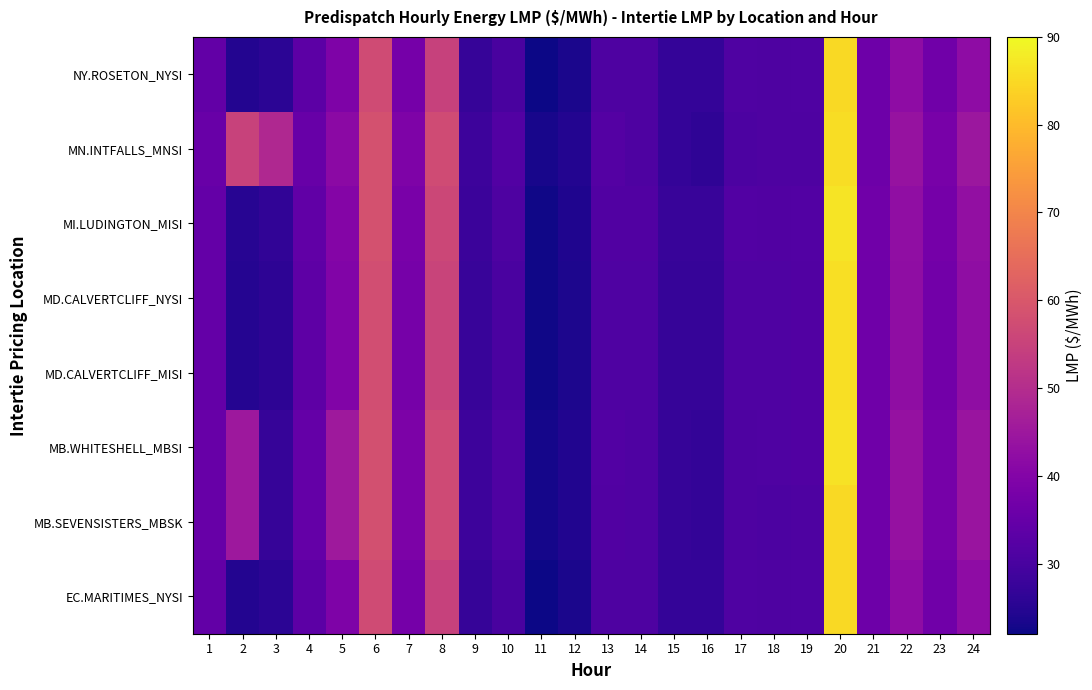

Rank the series by their maximum value, from highest to lowest.

MI.LUDINGTON_MISI, MB.WHITESHELL_MBSI, MD.CALVERTCLIFF_MISI, MD.CALVERTCLIFF_NYSI, MN.INTFALLS_MNSI, EC.MARITIMES_NYSI, MB.SEVENSISTERS_MBSK, NY.ROSETON_NYSI